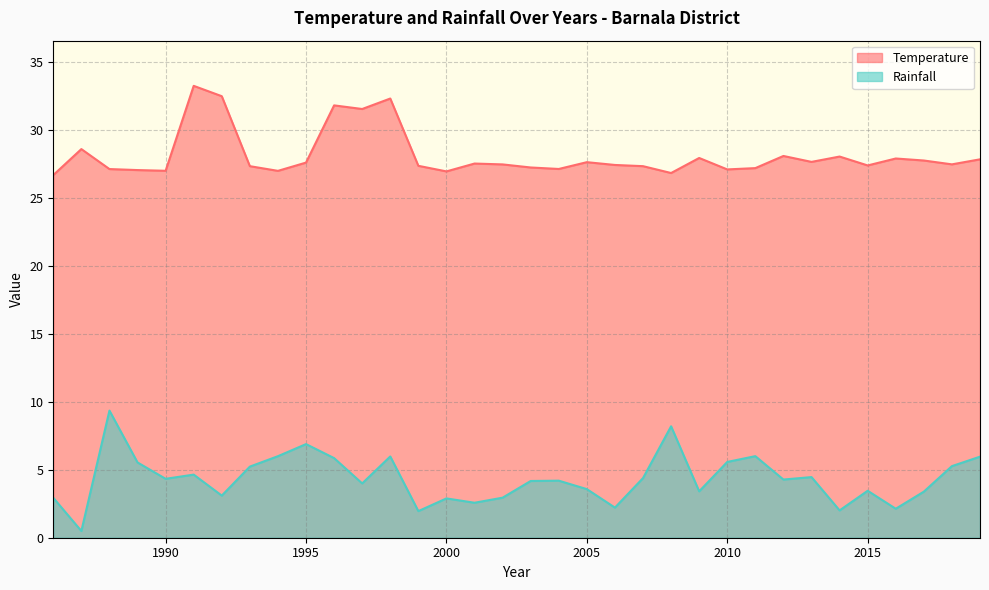

What are all the series names shown in the legend?

Temperature, Rainfall